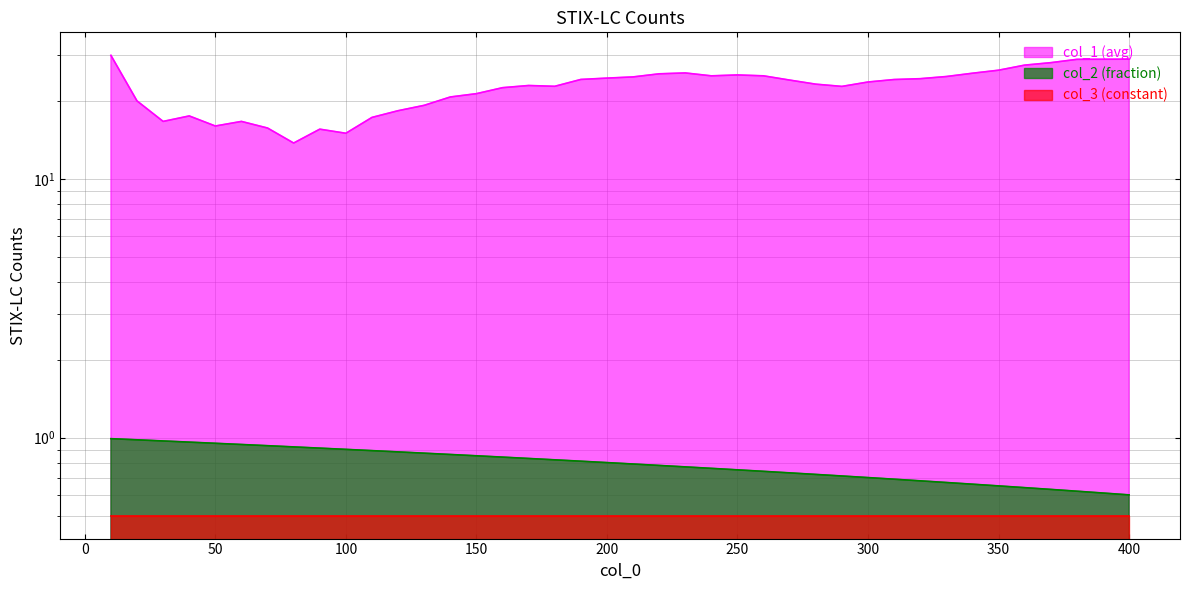

What is the value of the col_1 point at the 32nd from the left?

24.4